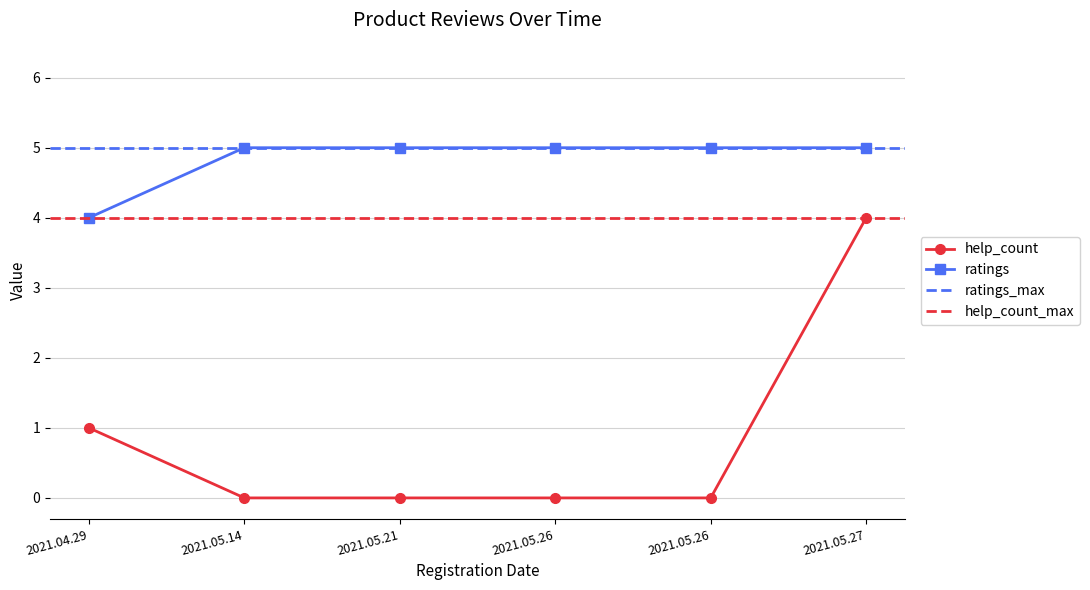

What is the maximum value shown in the chart?

5